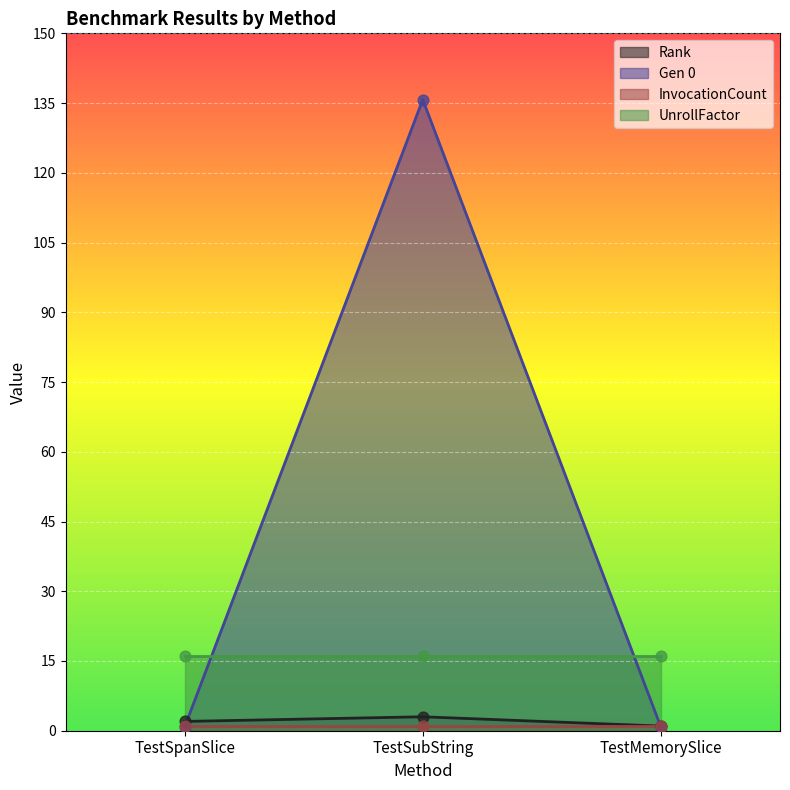

At which label does Gen 0 reach its peak?

TestSubString